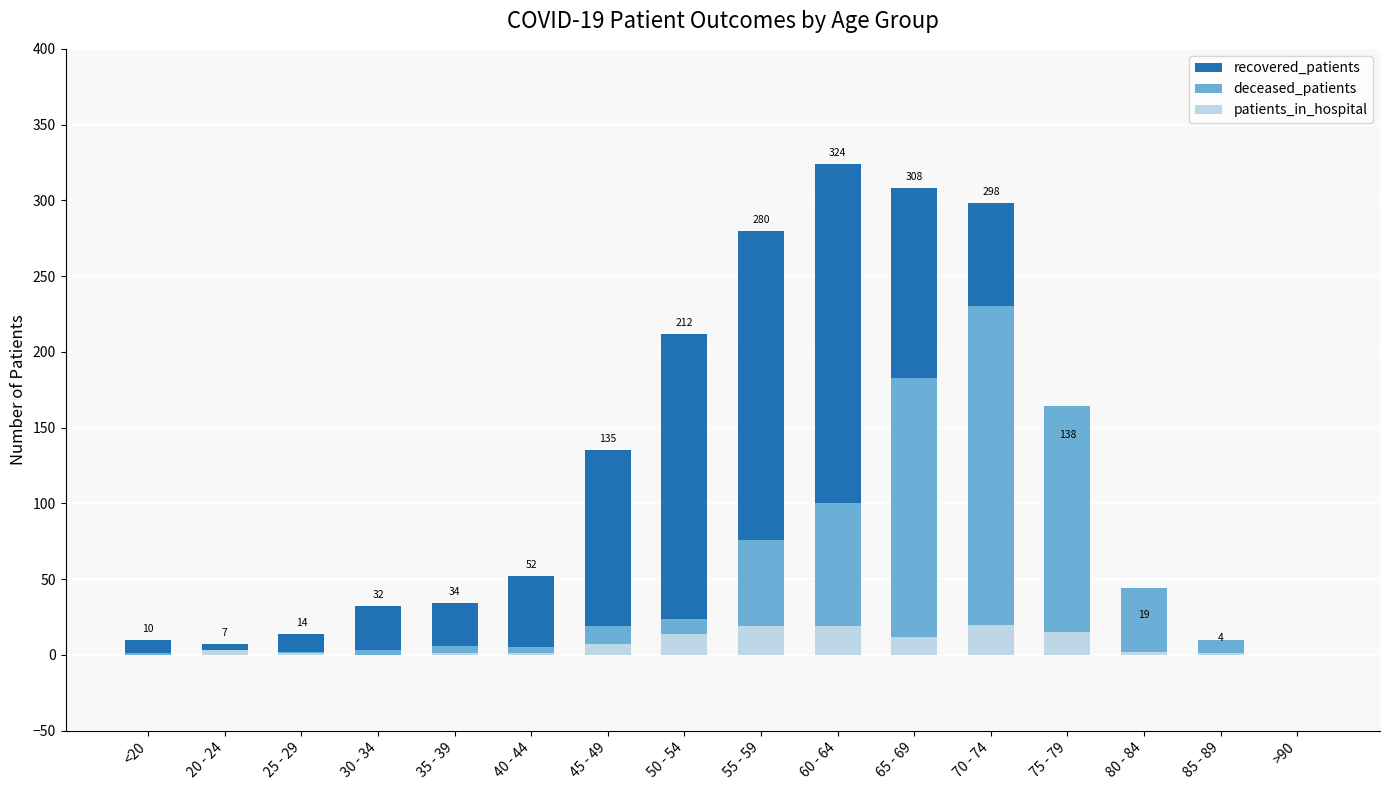

Reading right to left, extract all data points from this chart.

recovered_patients: >90=0	85 - 89=4	80 - 84=19	75 - 79=138	70 - 74=298	65 - 69=308	60 - 64=324	55 - 59=280	50 - 54=212	45 - 49=135	40 - 44=52	35 - 39=34	30 - 34=32	25 - 29=14	20 - 24=7	<20=10
deceased_patients: >90=0	85 - 89=10	80 - 84=44	75 - 79=164	70 - 74=230	65 - 69=183	60 - 64=100	55 - 59=76	50 - 54=24	45 - 49=19	40 - 44=5	35 - 39=6	30 - 34=3	25 - 29=2	20 - 24=0	<20=1
patients_in_hospital: >90=0	85 - 89=1	80 - 84=2	75 - 79=15	70 - 74=20	65 - 69=12	60 - 64=19	55 - 59=19	50 - 54=14	45 - 49=7	40 - 44=1	35 - 39=1	30 - 34=0	25 - 29=1	20 - 24=3	<20=0